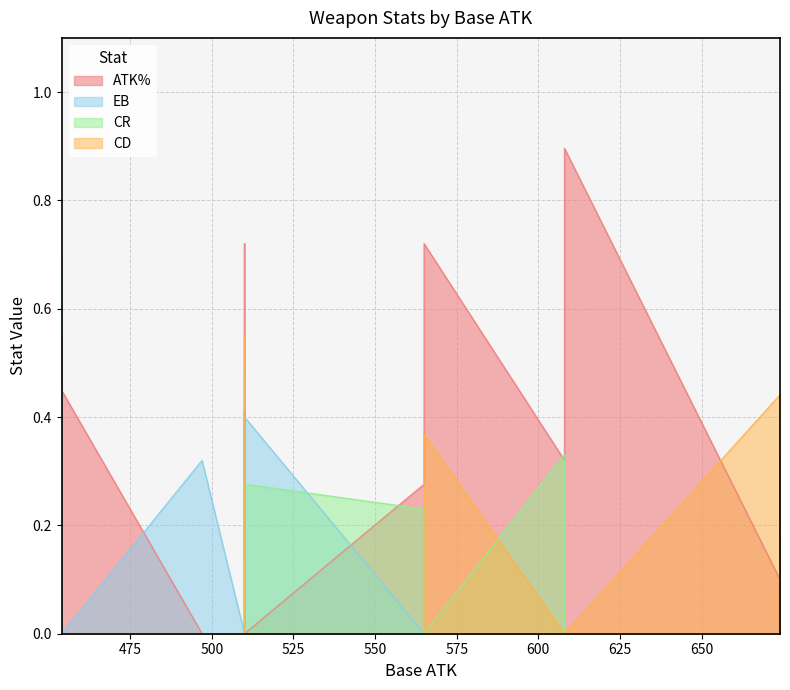

Which series has the largest total across all categories?

ATK%